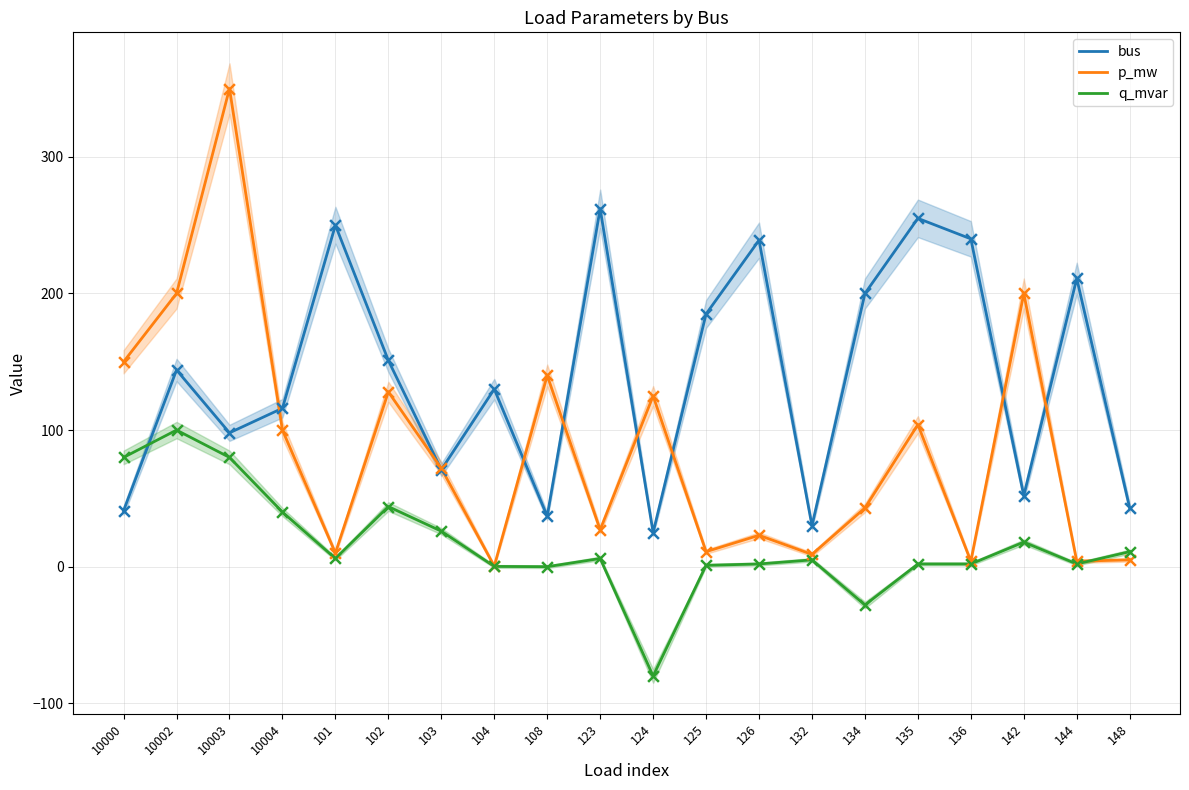

Which series has the largest total across all categories?

bus